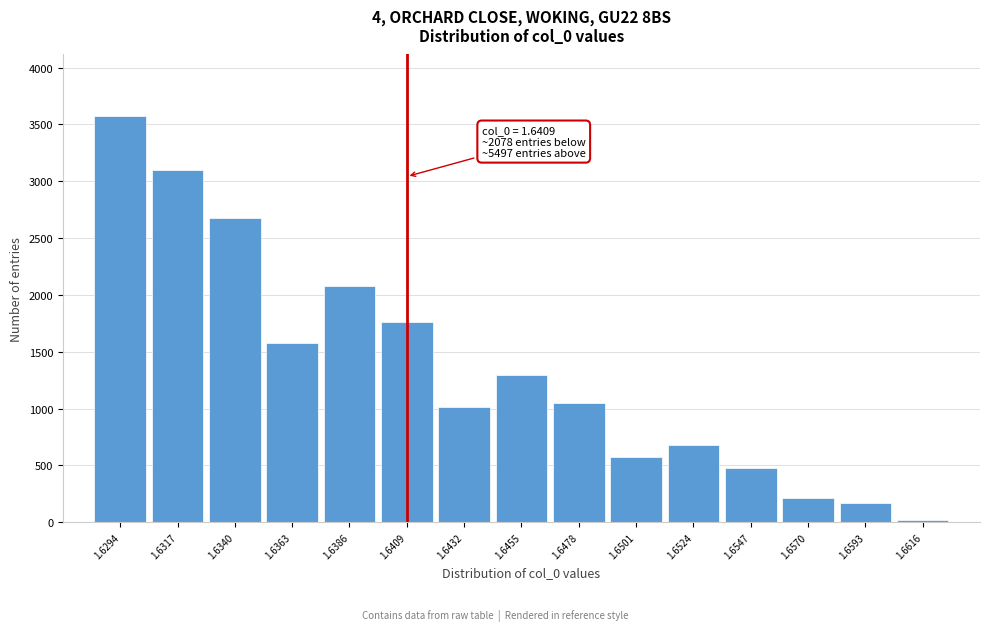

Reading left to right, what are all the values shown in this chart?

1.6294=3579	1.6317=3102	1.6340=2681	1.6363=1576	1.6386=2078	1.6409=1762	1.6432=1015	1.6455=1299	1.6478=1051	1.6501=572	1.6524=679	1.6547=477	1.6570=213	1.6593=171	1.6616=20